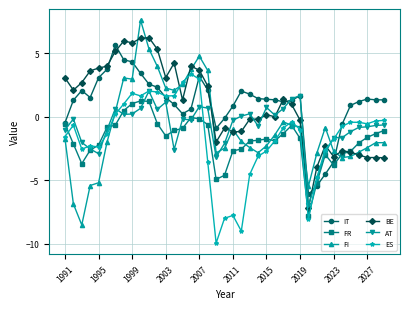

True or false: FR has more than 0 points higher than both neighbors.

True